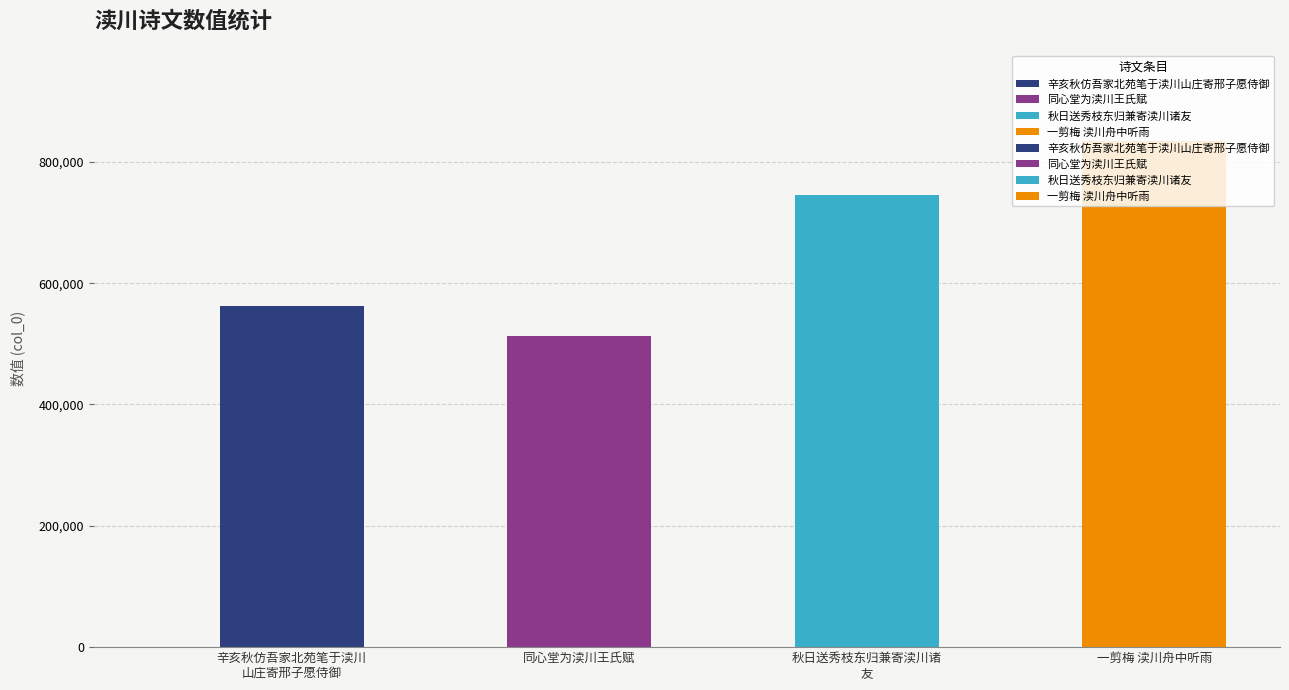

What is the value of the 3rd bar from the left?

745760